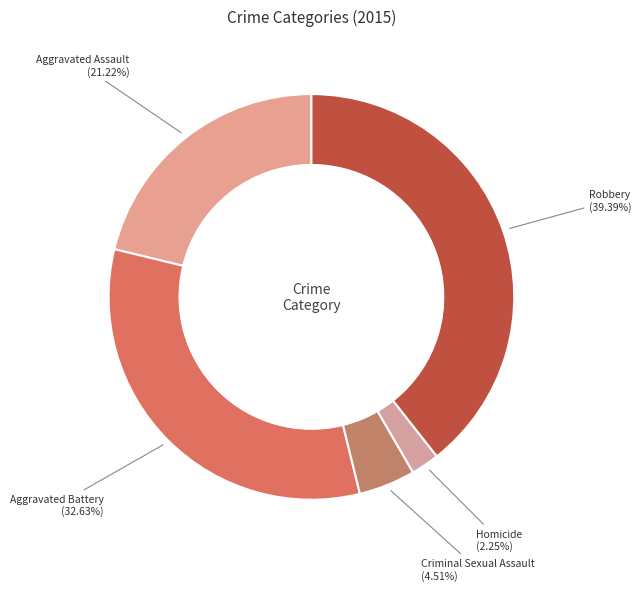

Is it true that Aggravated Assault is 21% of the pie?

True